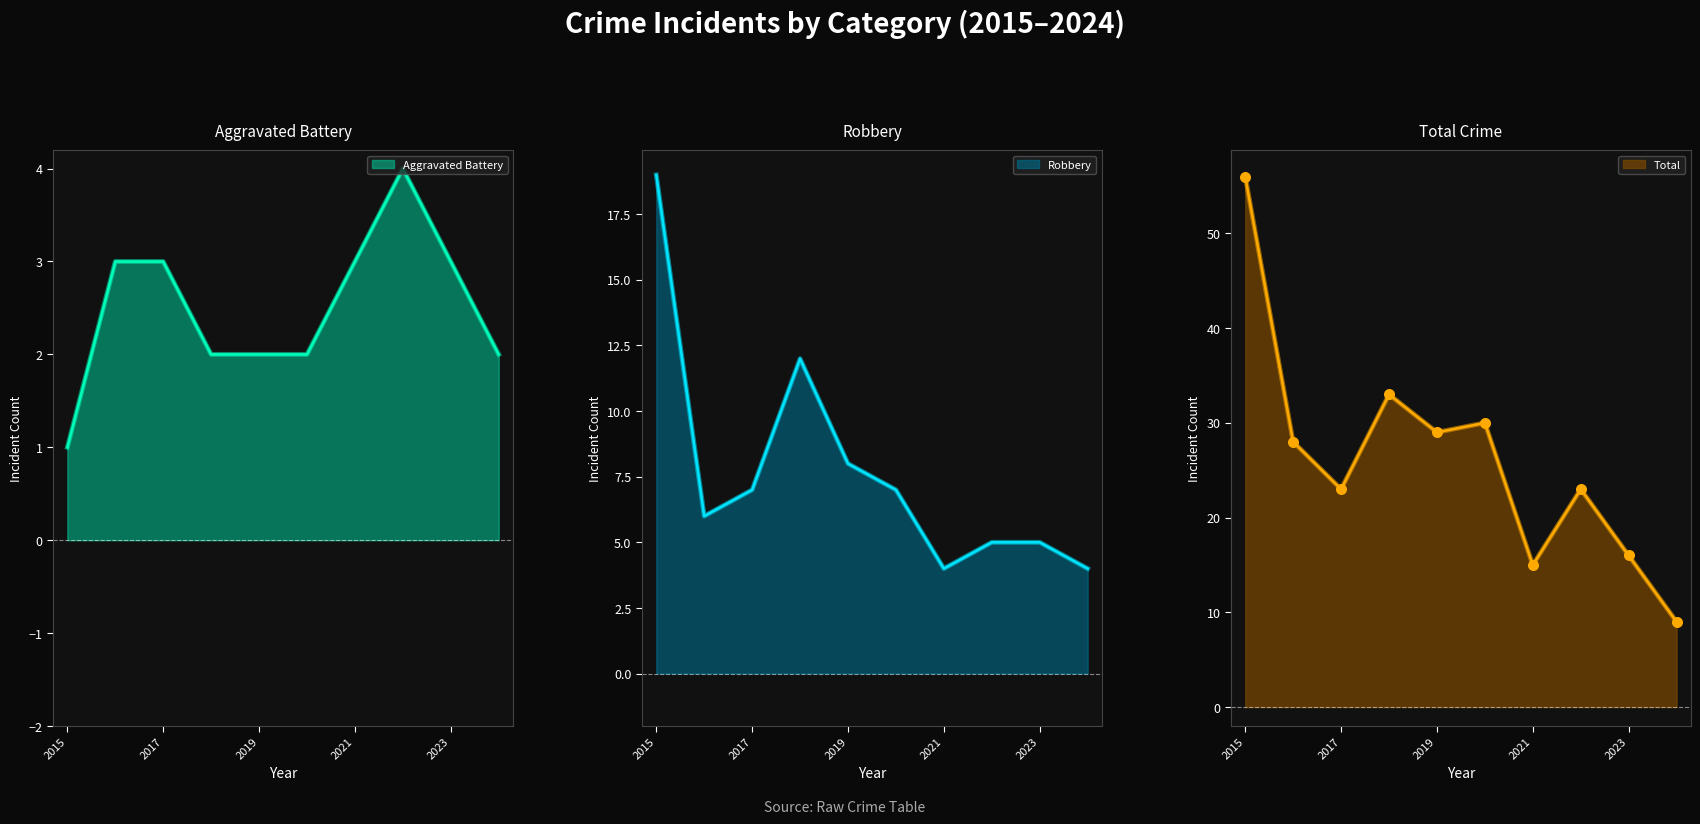

At how many categories does at least one series exceed 55?

1